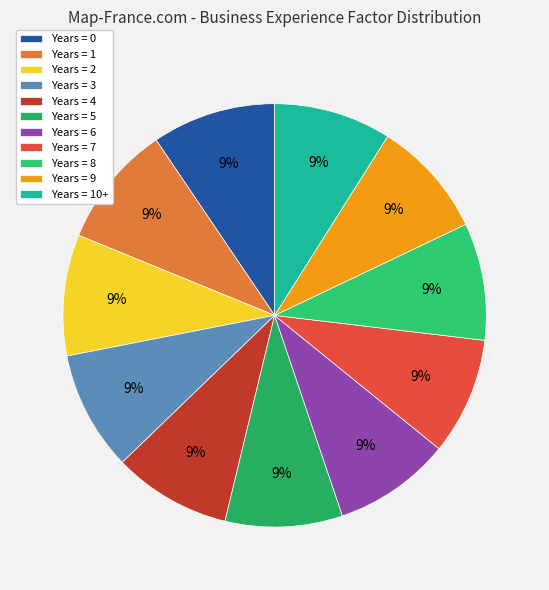

Is there a majority slice in this chart?

No